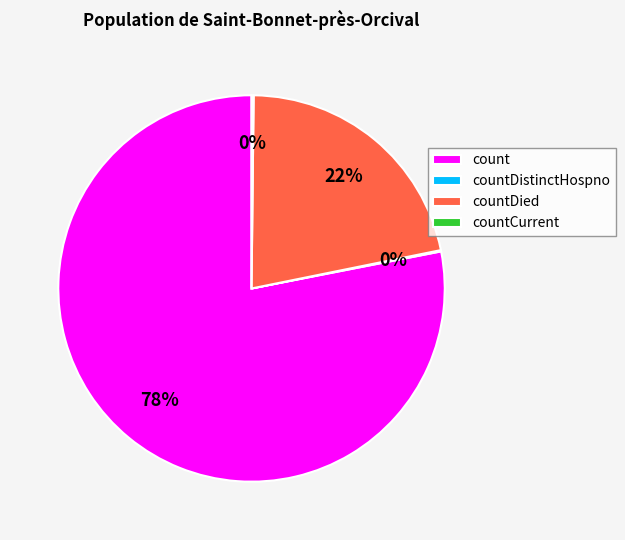

To the nearest percent, what is the average slice percentage?

25%